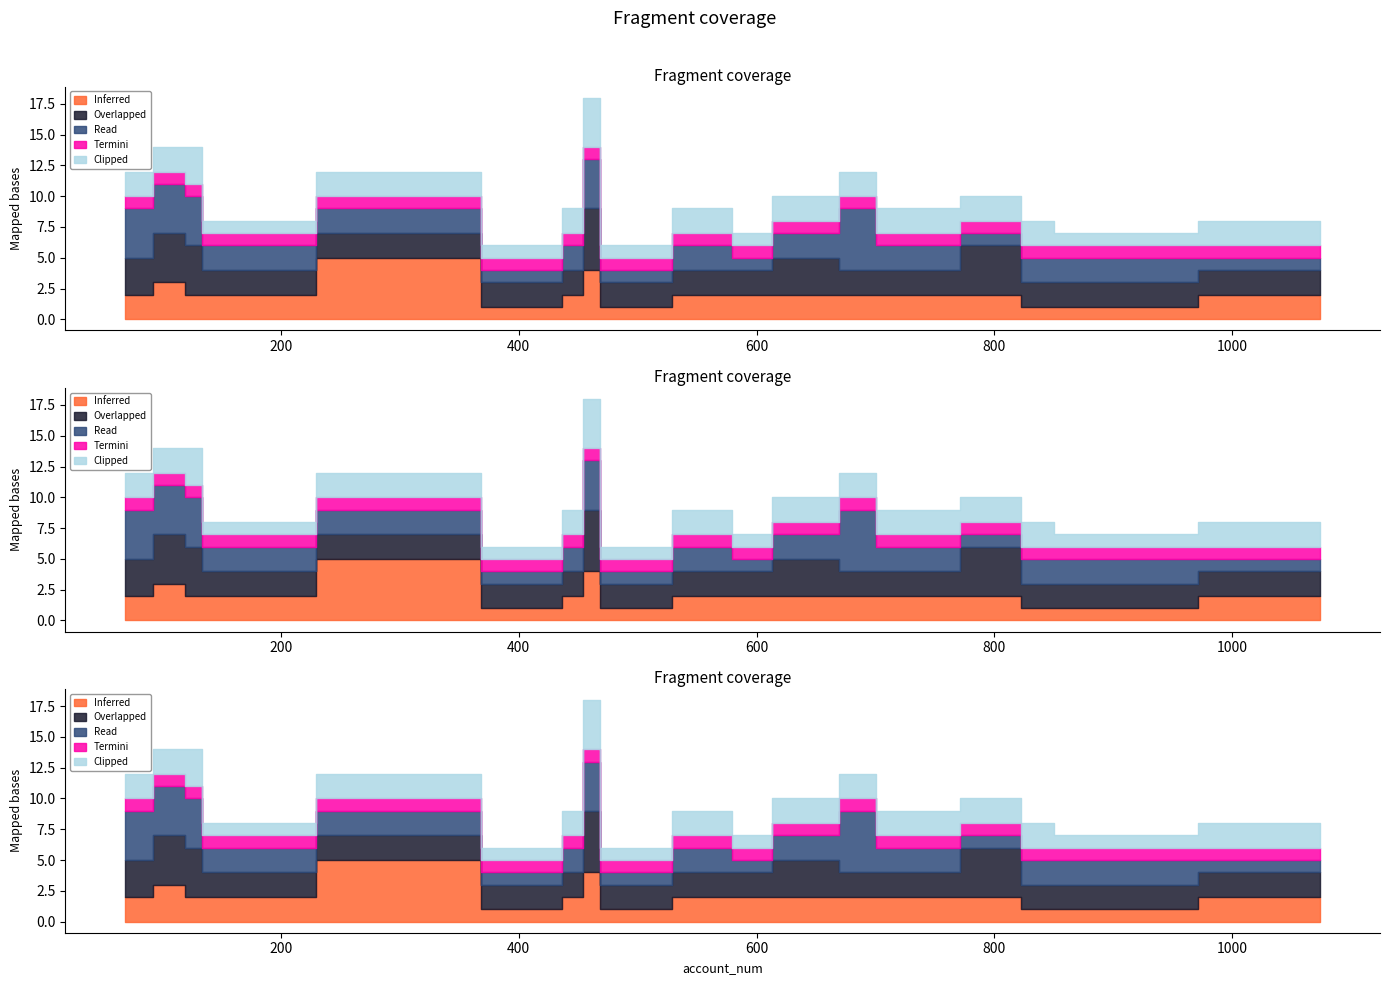

What is the value of the Overlapped point at the 13th from the left?

2